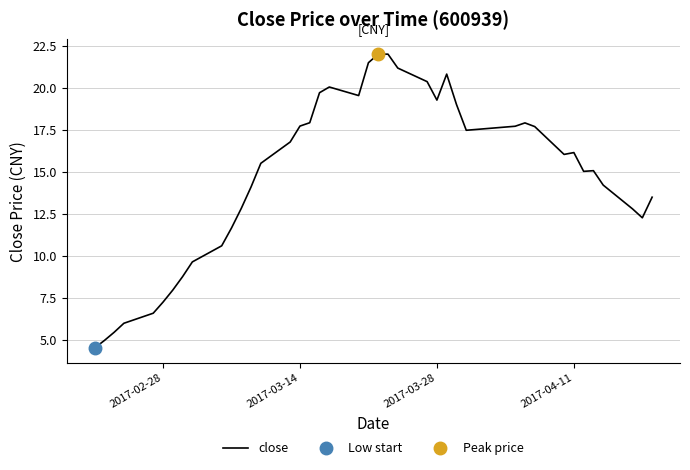

What is the highest value of the close series?

22.0